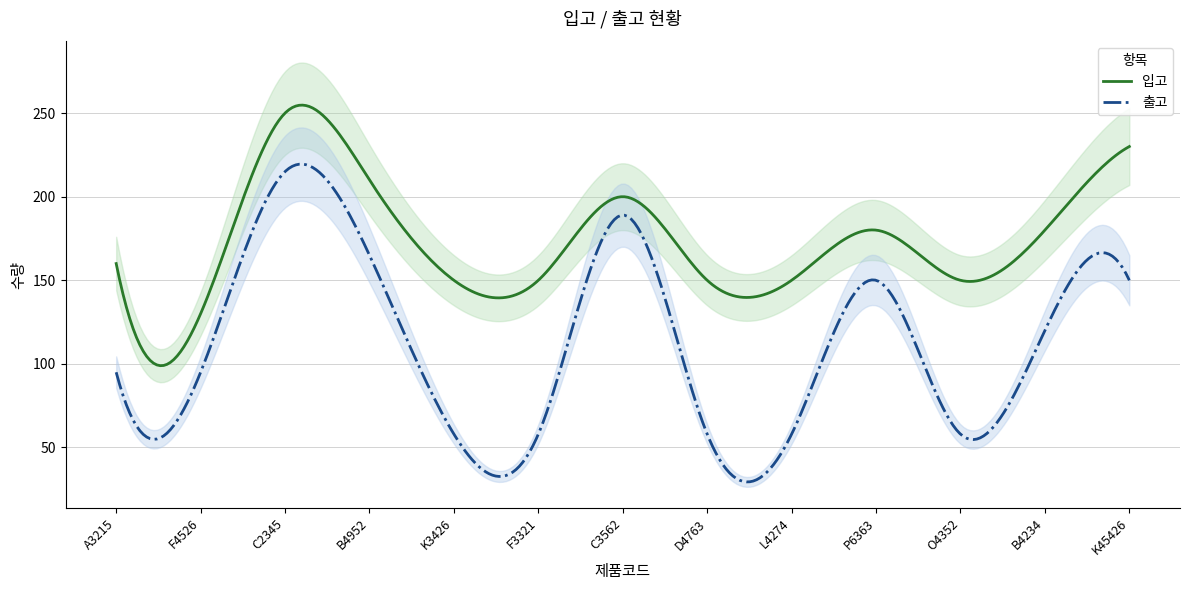

What are all the series names shown in the legend?

입고, 출고